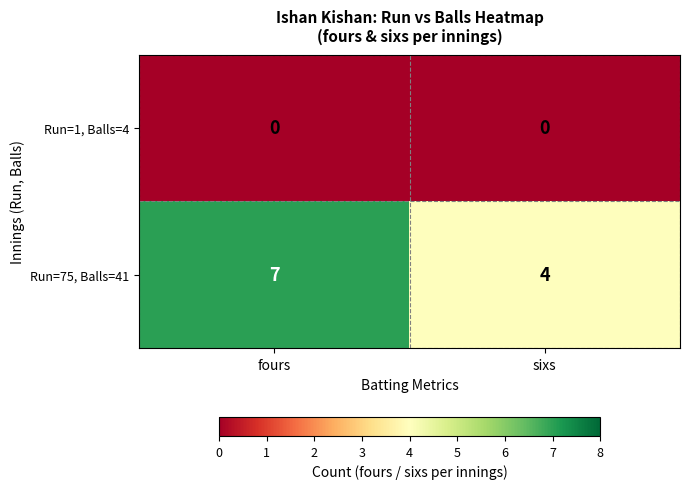

Reading right to left, transcribe all the data shown in this chart.

Run=1, Balls=4: sixs=0	fours=0
Run=75, Balls=41: sixs=4	fours=7